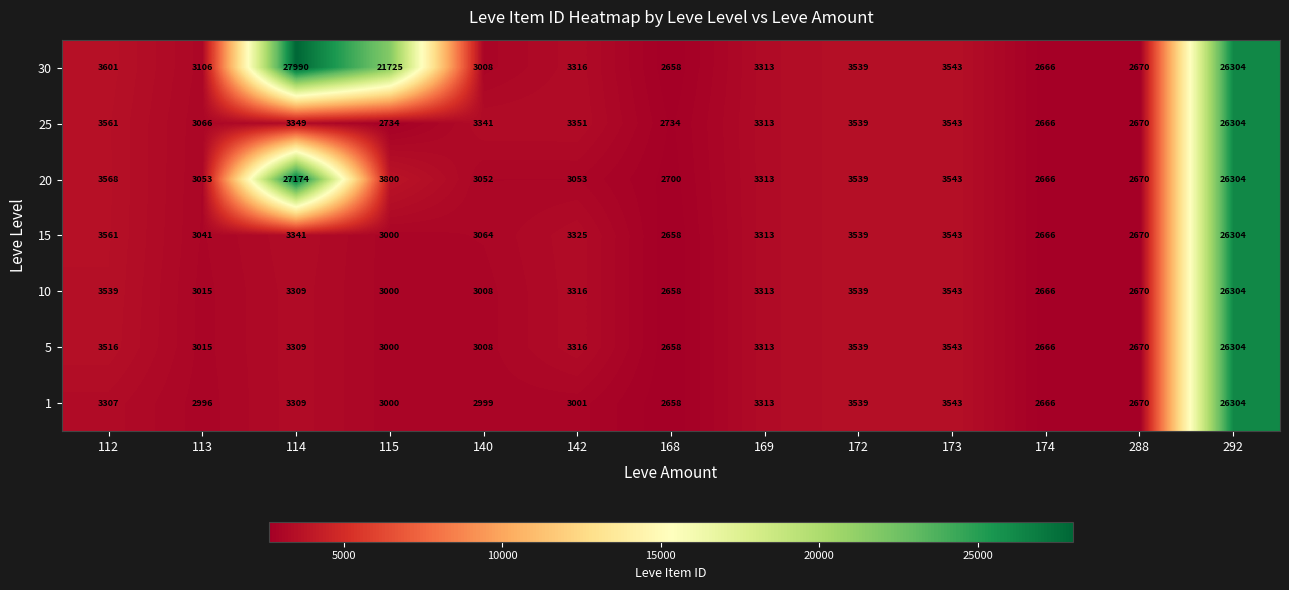

Which series has the widest spread of values?

30